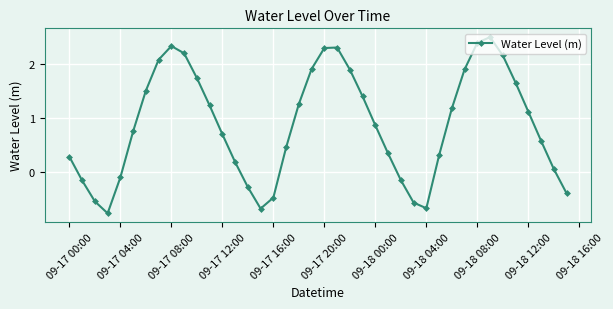

Does the chart have visible grid lines?

Yes